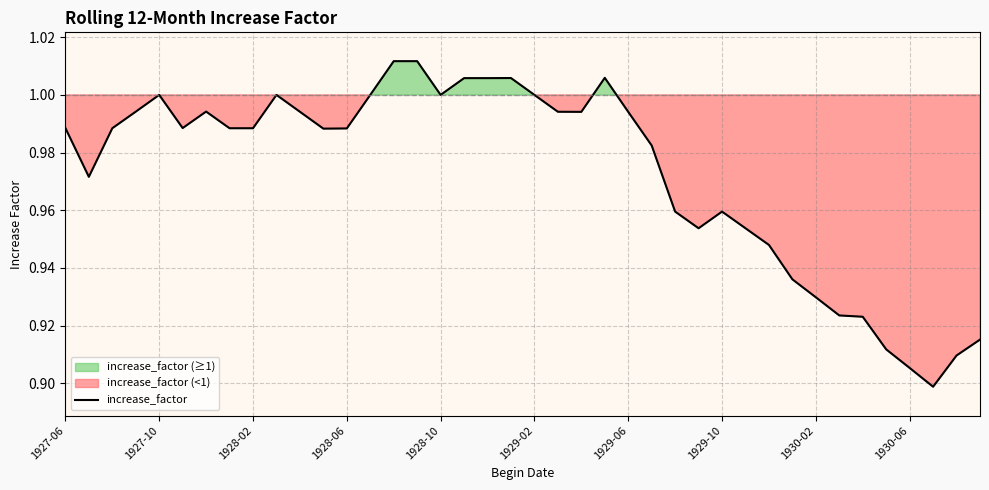

What is the minimum value shown in the chart?

0.9